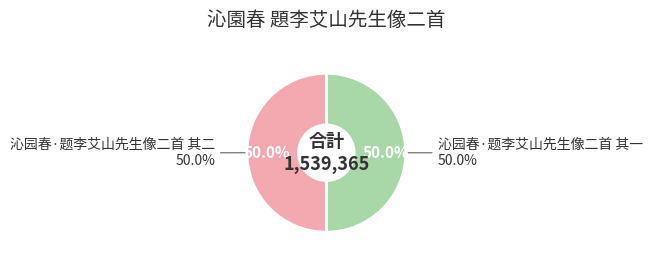

What portion of the pie excludes 沁园春·题李艾山先生像二首 其一?

50.0%